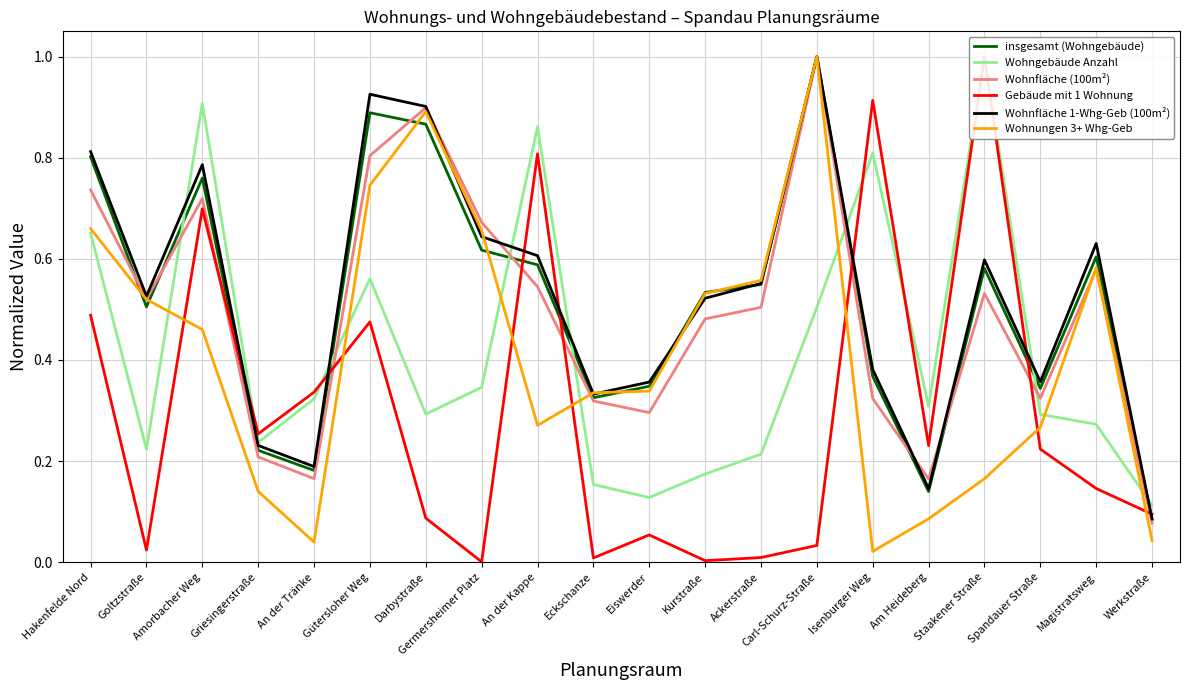

How many lines are shown in the chart?

6